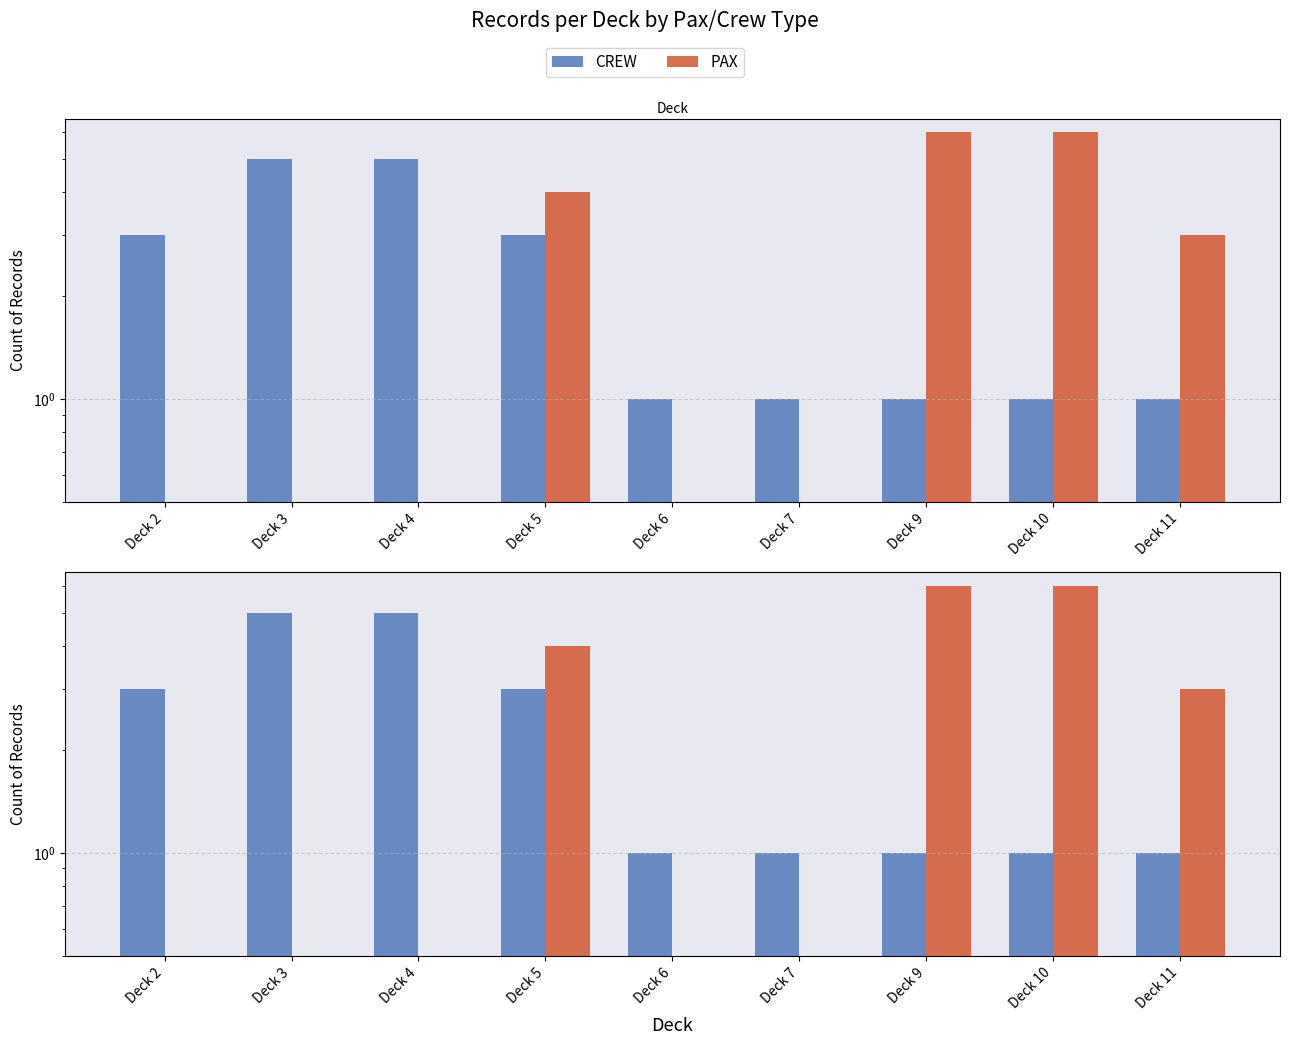

Does the chart contain stacked bars?

No